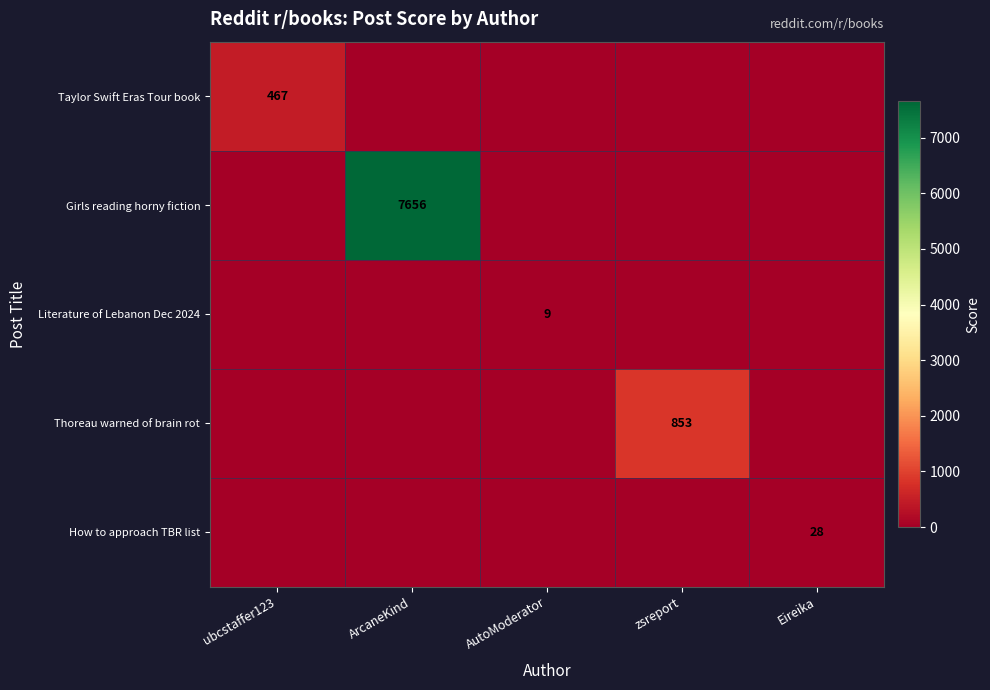

Which label corresponds to the smallest value in the chart?

ArcaneKind